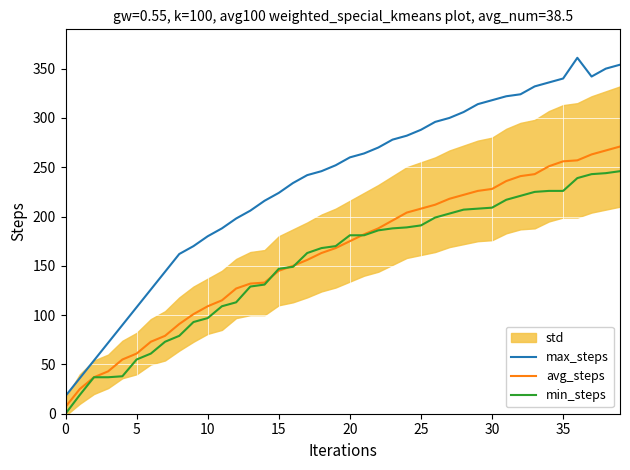

What value does the max_steps series have at 34?

336